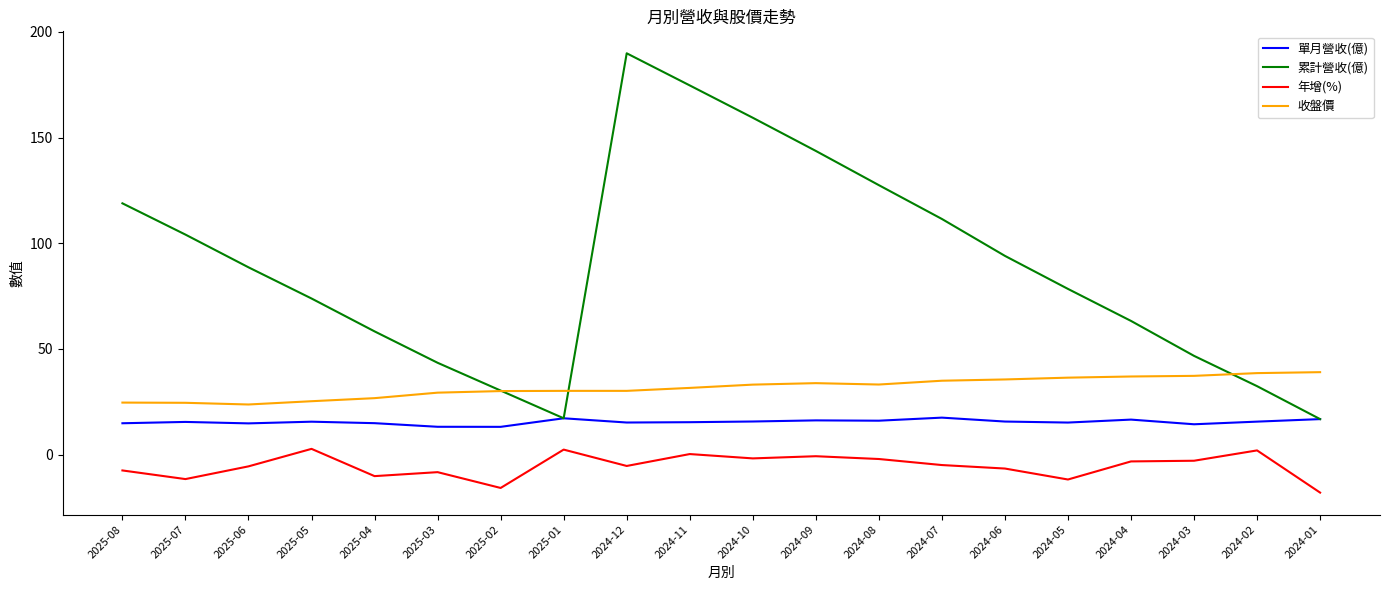

What is the highest value of the 累計營收(億) series?

189.9